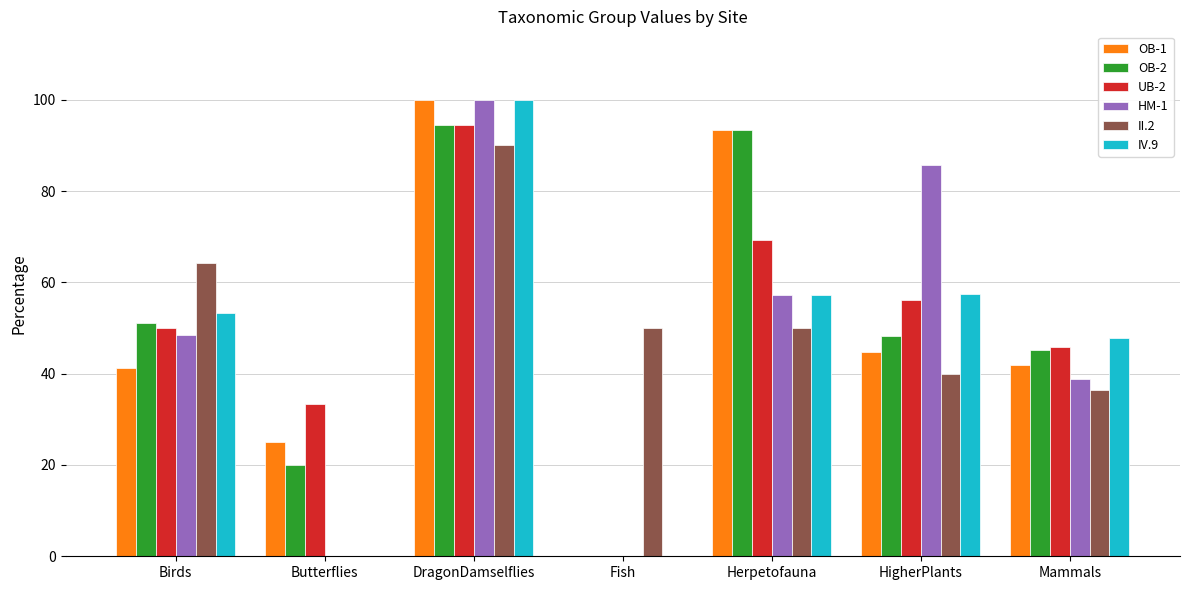

What are all the series names shown in the legend?

OB-1, OB-2, UB-2, HM-1, II.2, IV.9